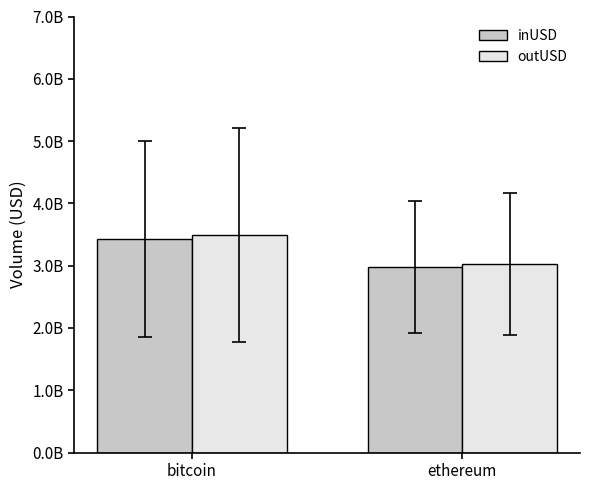

Rank the series by their average value, from highest to lowest.

outUSD, inUSD